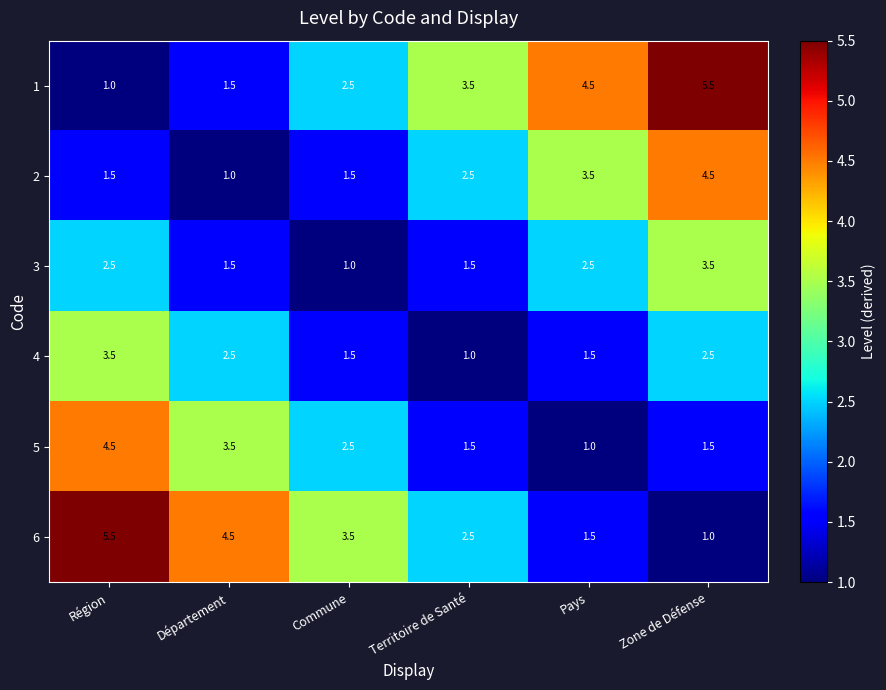

The 3 series shows 0.3 at Territoire de Santé. True or false?

False